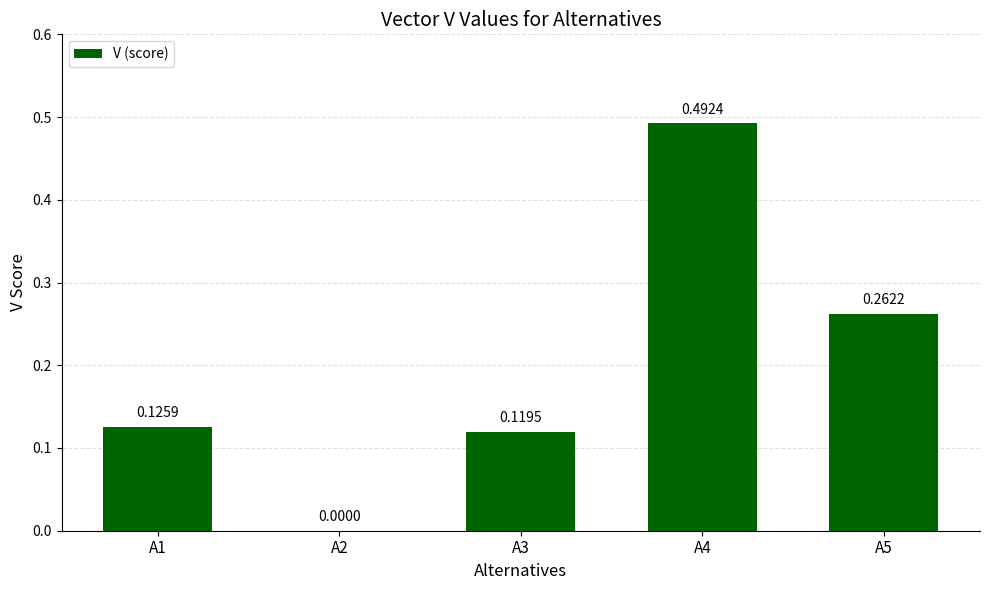

What is the sum of all values?

1.0